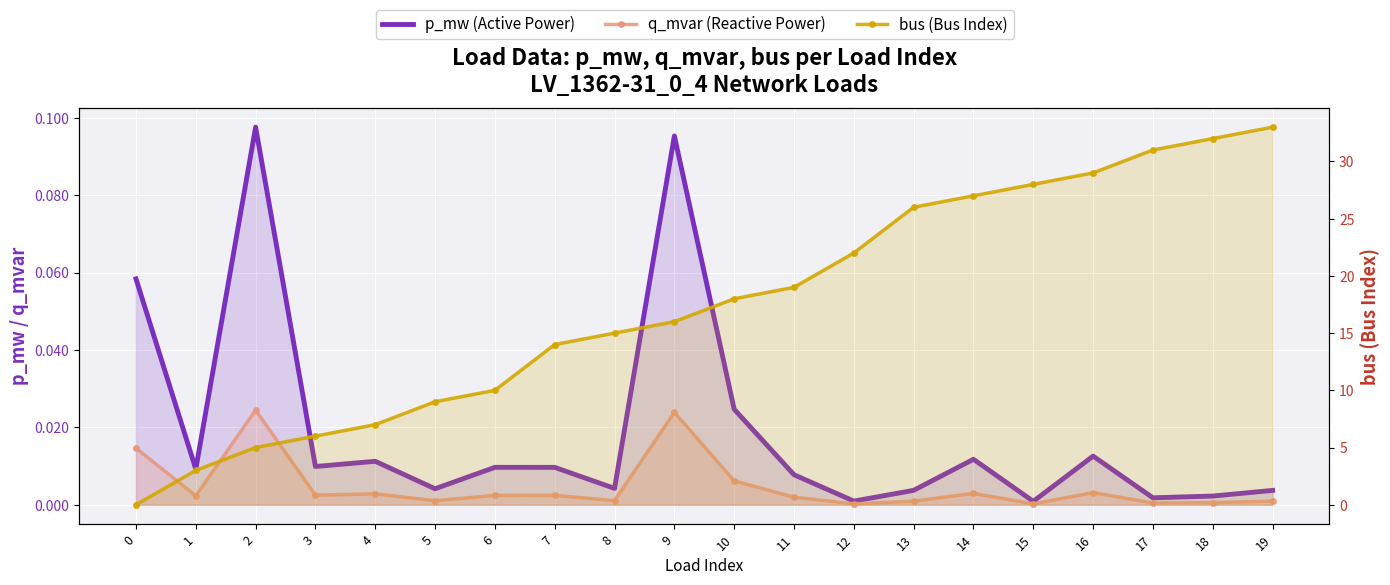

The value of p_mw (Active Power) at 10 is 0.0. True or false?

True